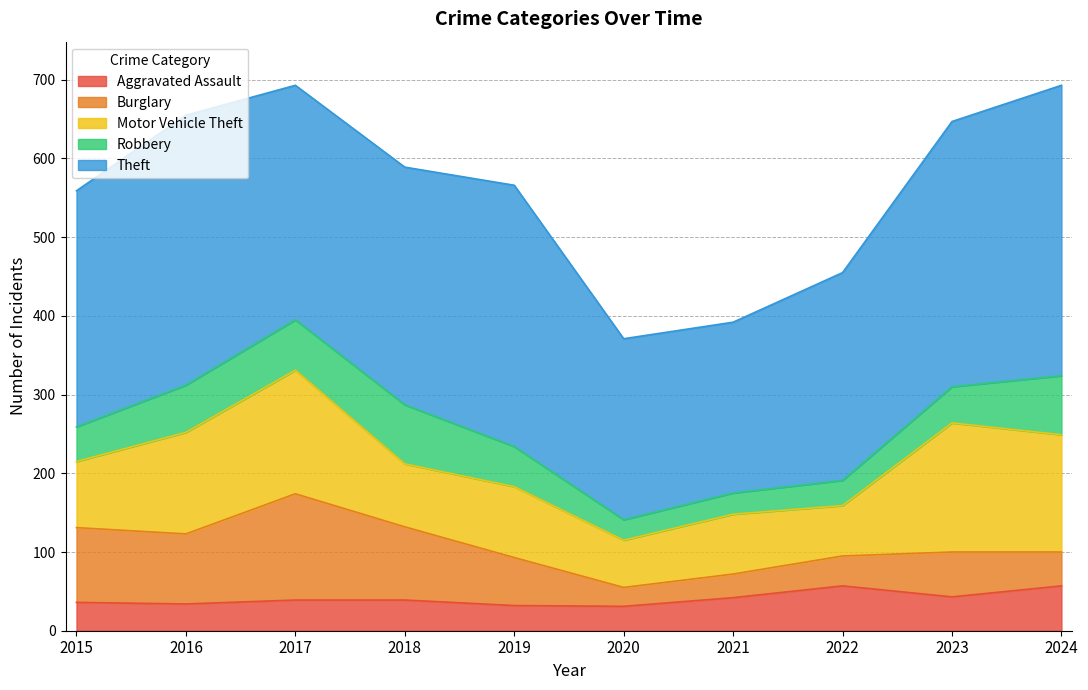

At which category does Theft reach its first local valley?

2017